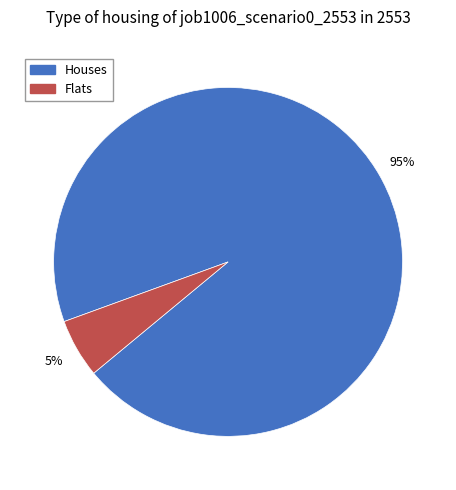

To the nearest percent, what is the average slice percentage?

50%